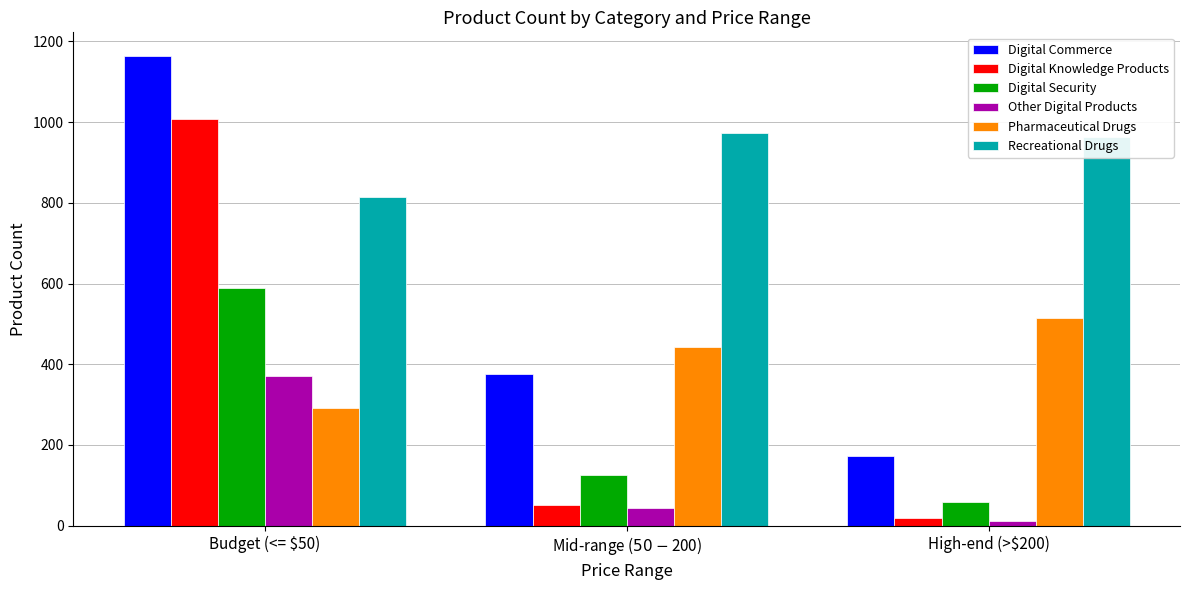

Reading left to right, list all the values displayed in this chart.

Digital Commerce: 1164	376	172
Digital Knowledge Products: 1007	52	18
Digital Security: 589	126	58
Other Digital Products: 372	43	12
Pharmaceutical Drugs: 292	442	515
Recreational Drugs: 814	972	964